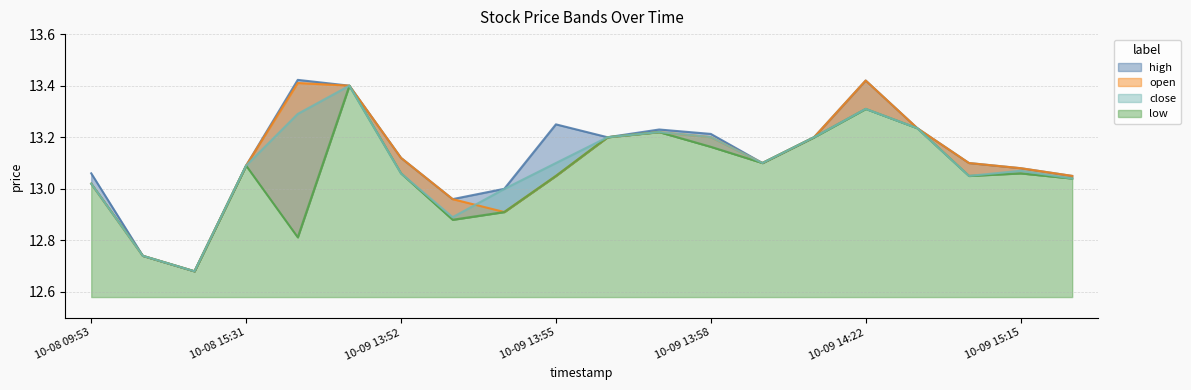

Is the value of high at 10-09 13:58 greater than the value of close at 10-09 13:58?

Yes